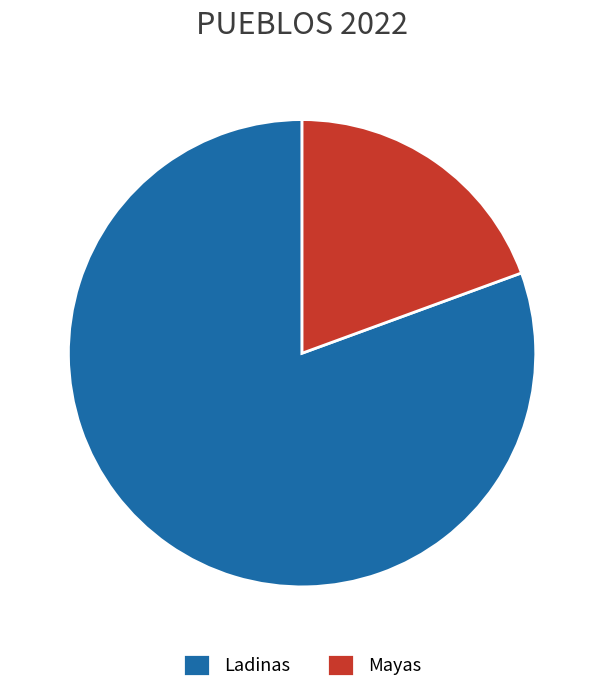

Which has a higher value, Mayas or Ladinas?

Ladinas